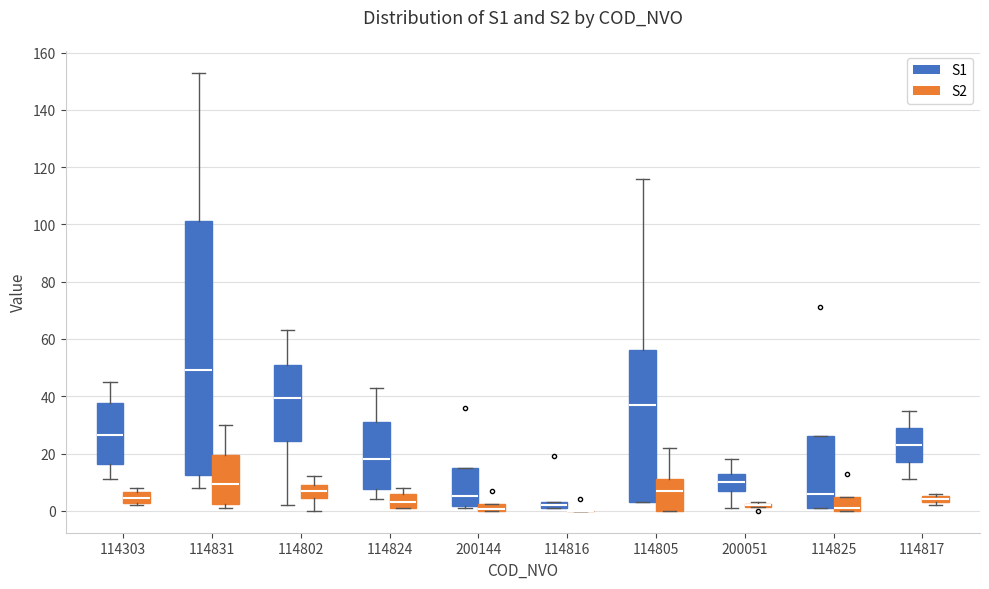

Where is the lower edge of the box for 114817 (S2) on the y-axis? The values are not printed on the chart, so give them approximately, as read against the axis.

4